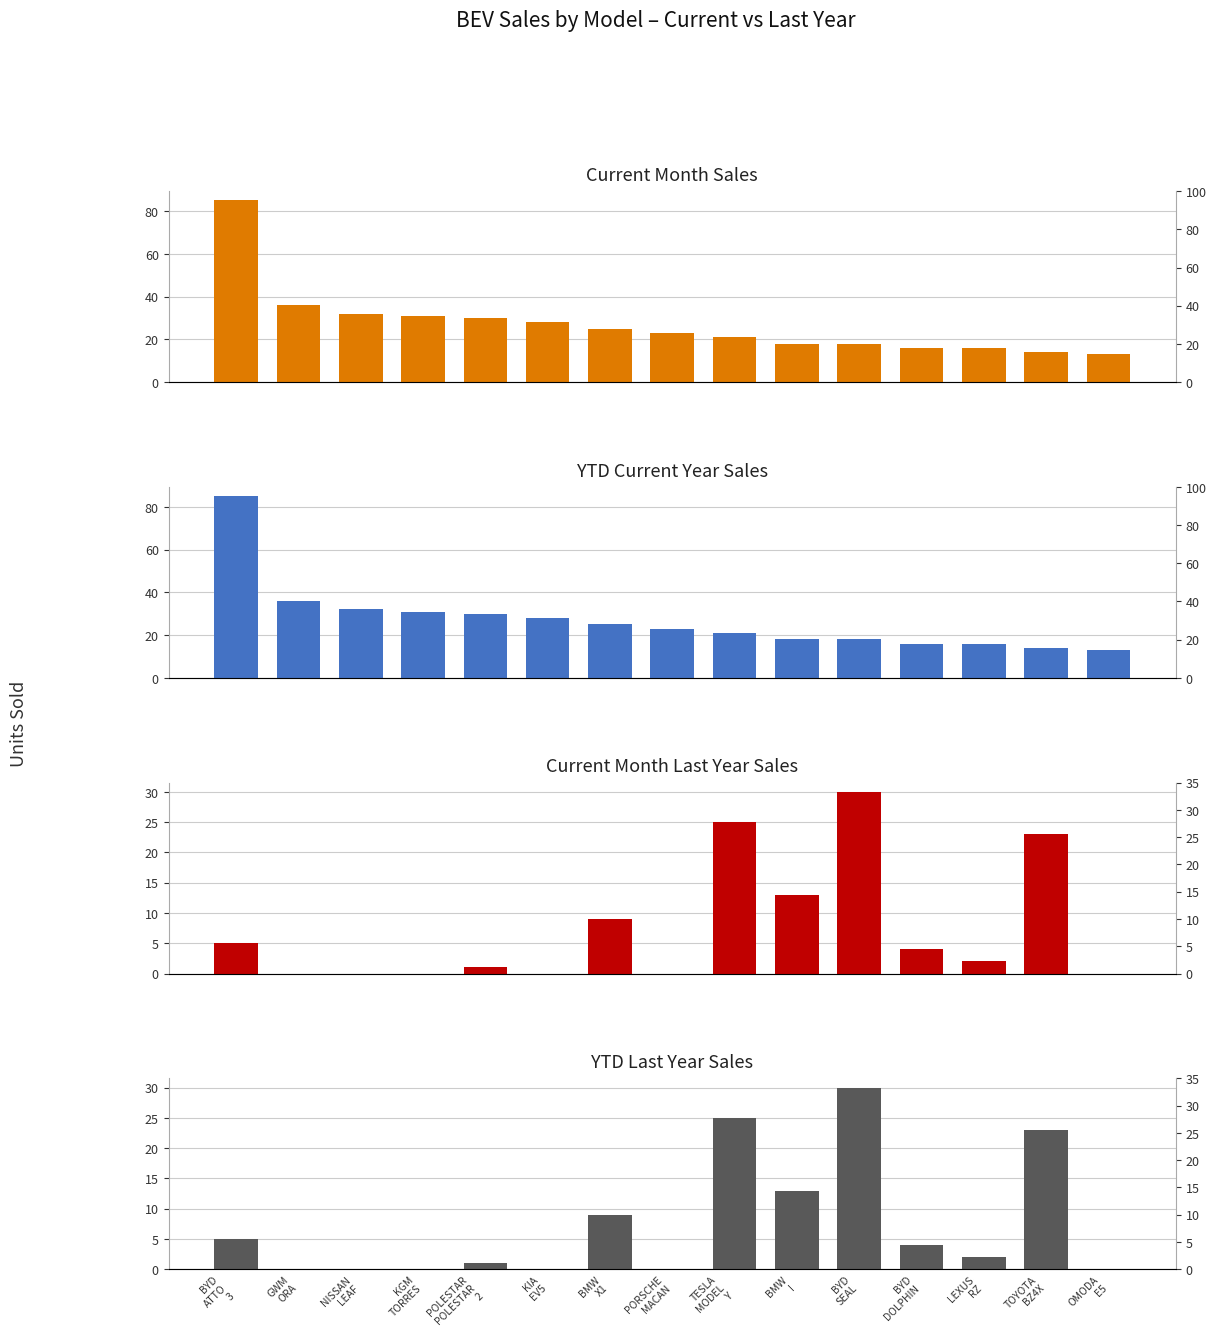

Is it true that Current Month Sales equals 49 at NISSAN
LEAF?

False